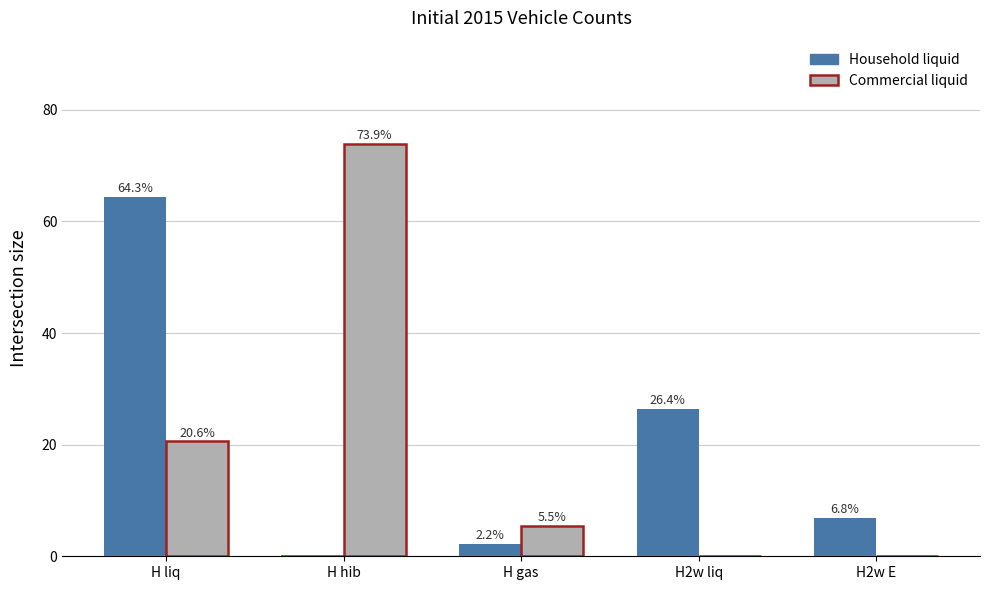

What is the maximum value for Household liquid?

64.3